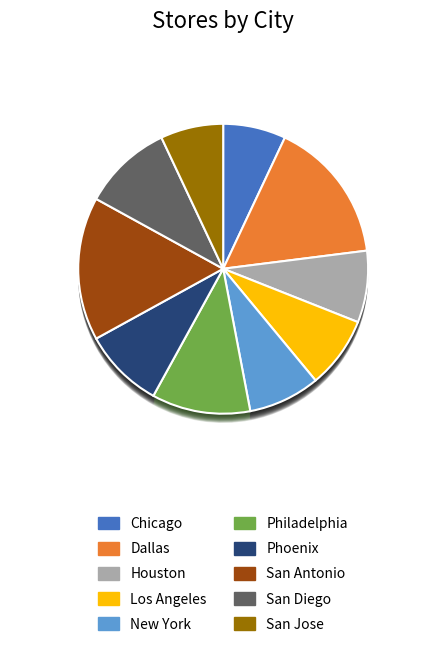

How much of the chart is everything except Dallas?

84.0%